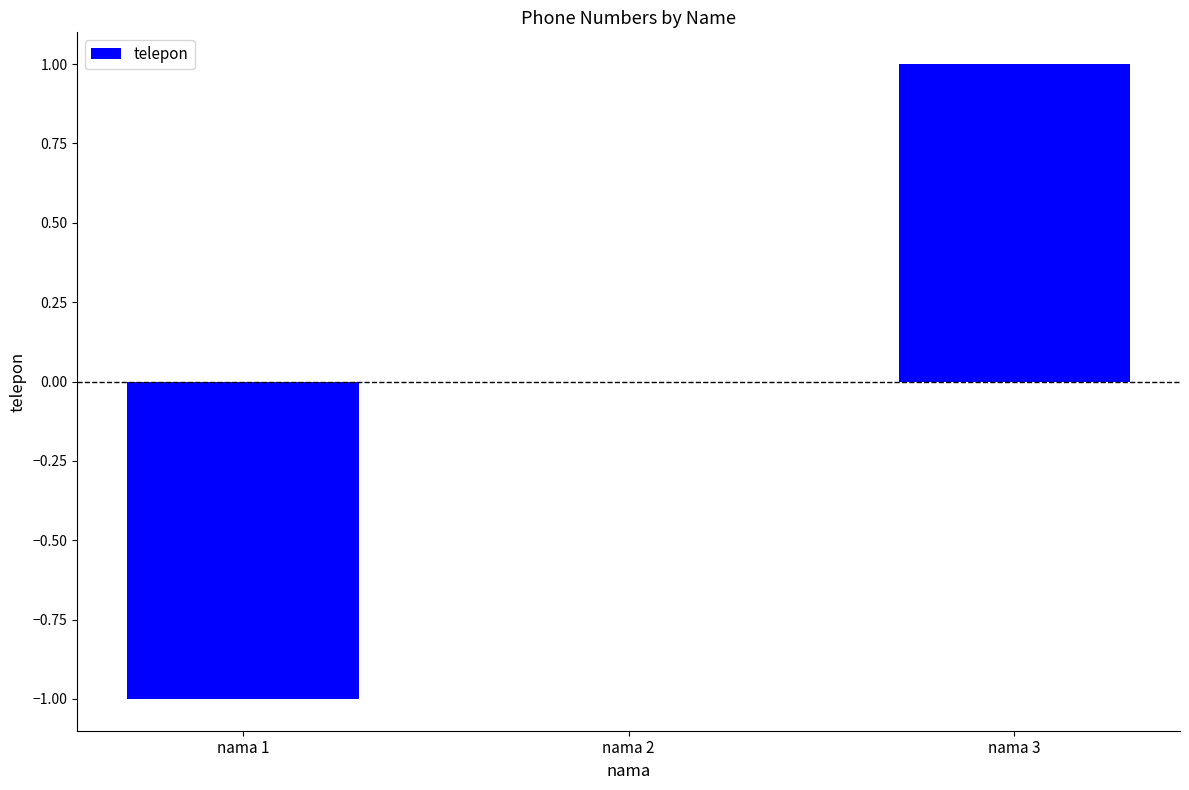

What is the change in value from nama 1 to nama 3?

+2